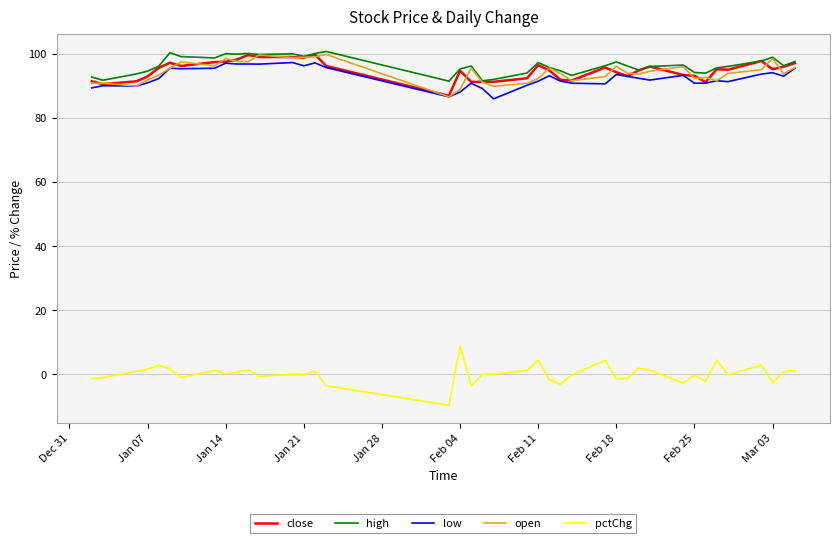

What is the maximum value for open?

99.8